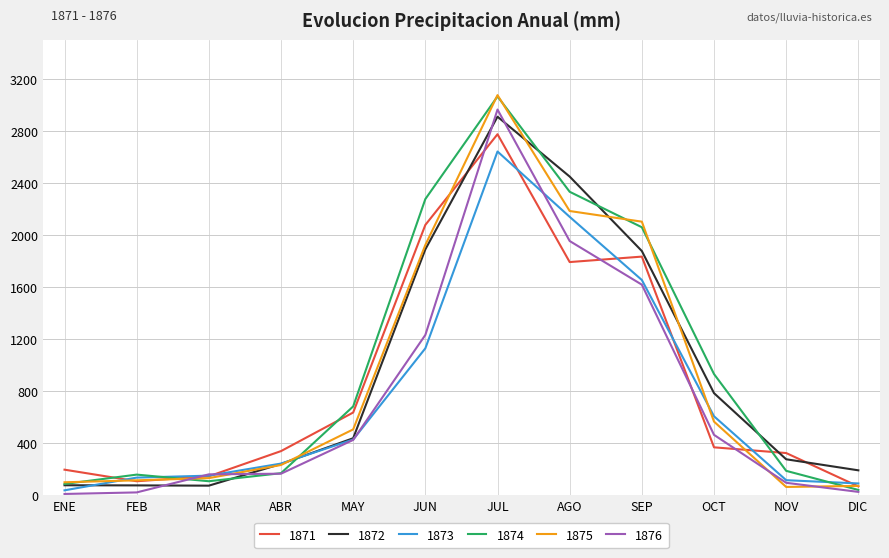

Is the value of 1875 at AGO greater than the value of 1872 at AGO?

No